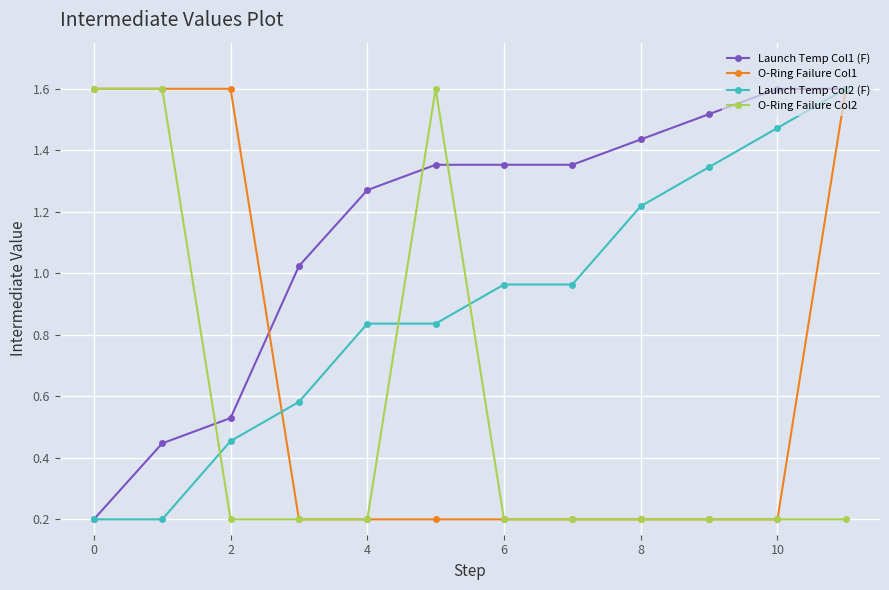

At how many categories does at least one series exceed 0?

12